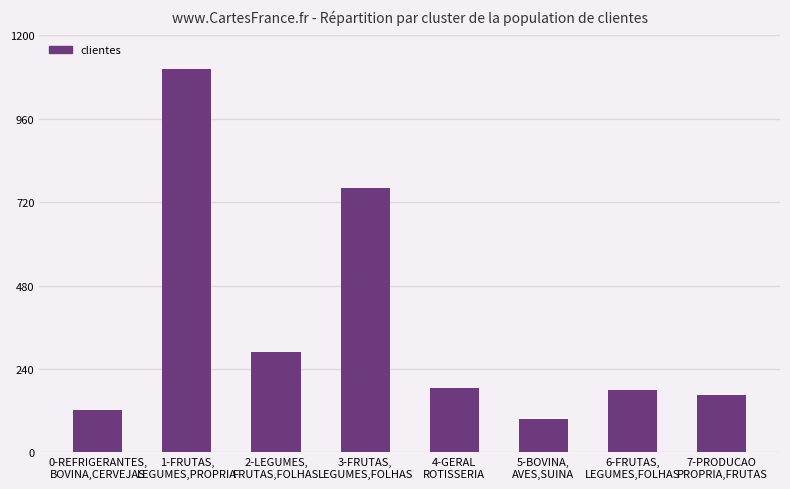

What is the average value?

363